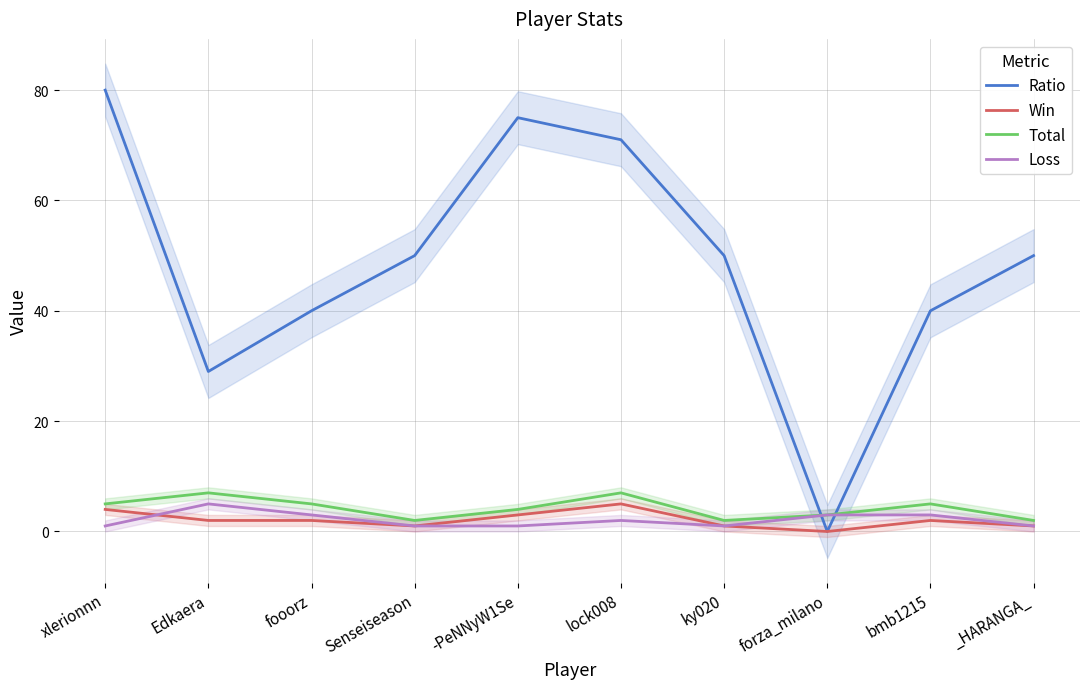

What is the sum of all Loss values?

21